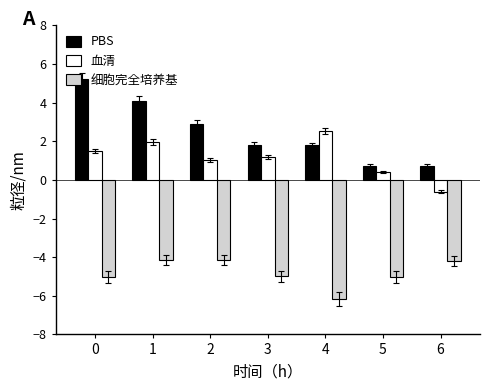

Rank the series by their maximum value, from highest to lowest.

PBS, 血清, 细胞完全培养基